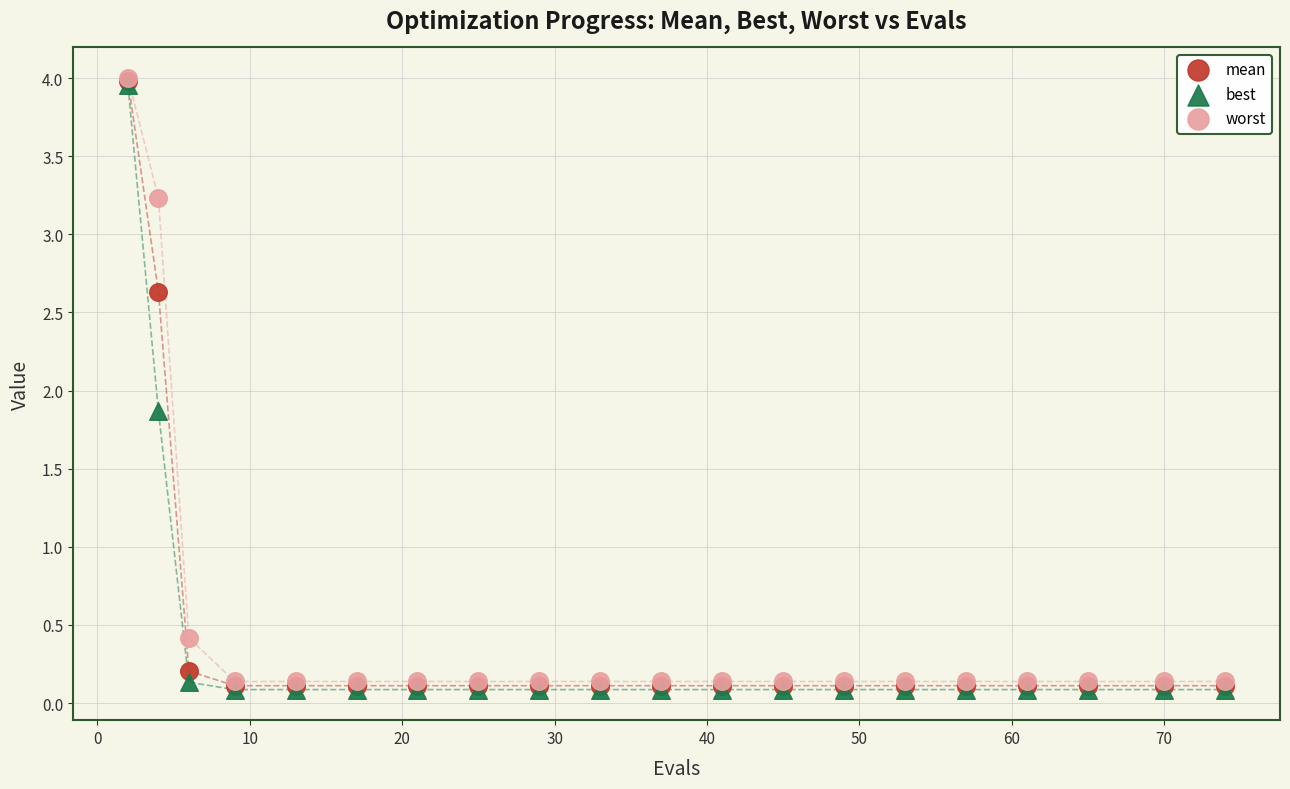

In the mean series, what Y value is closest to 2?

2.6